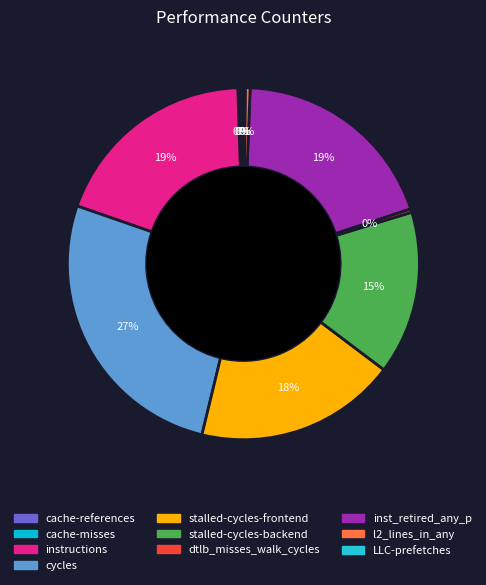

Is there any slice that represents more than half of the pie?

No